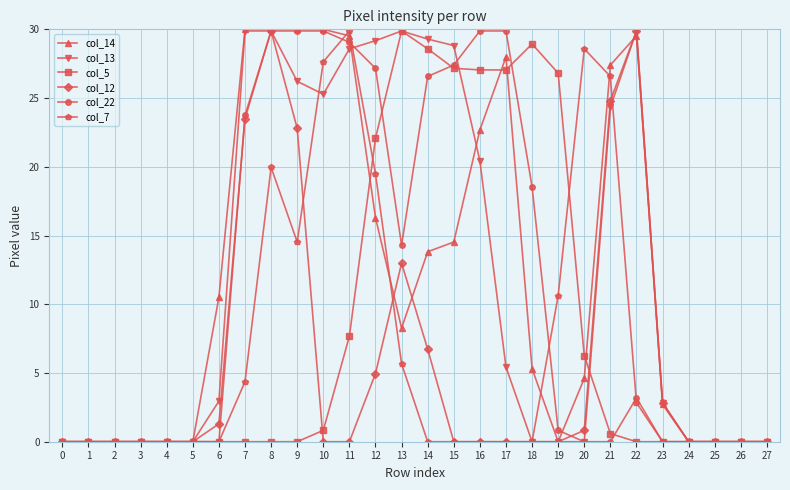

The value of col_14 at 19 is 0.0. True or false?

True